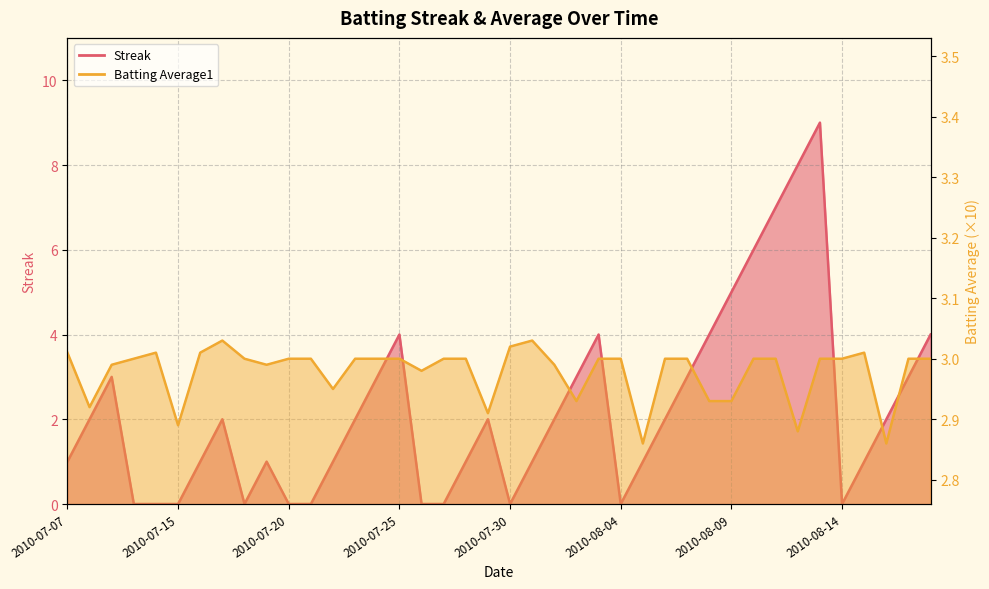

The value of Streak at 2010-07-25 is 6.4. True or false?

False